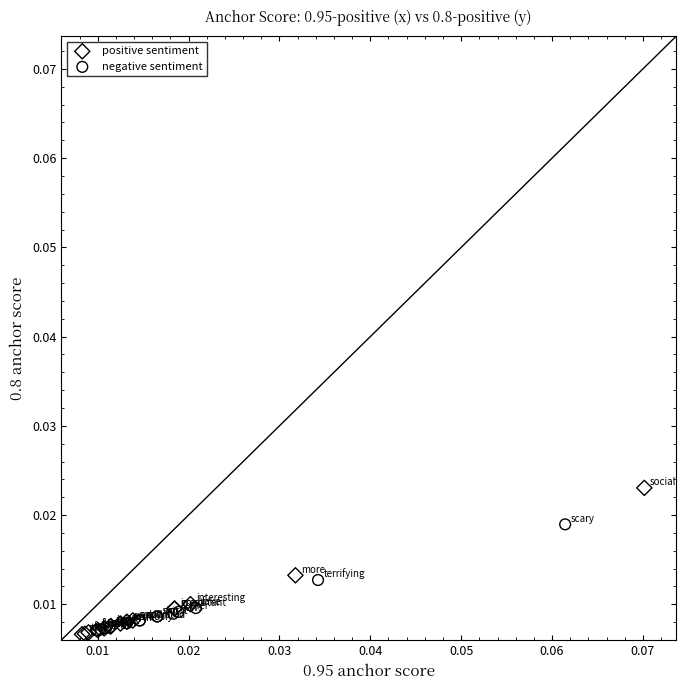

Which series has the widest spread of Y values?

positive sentiment